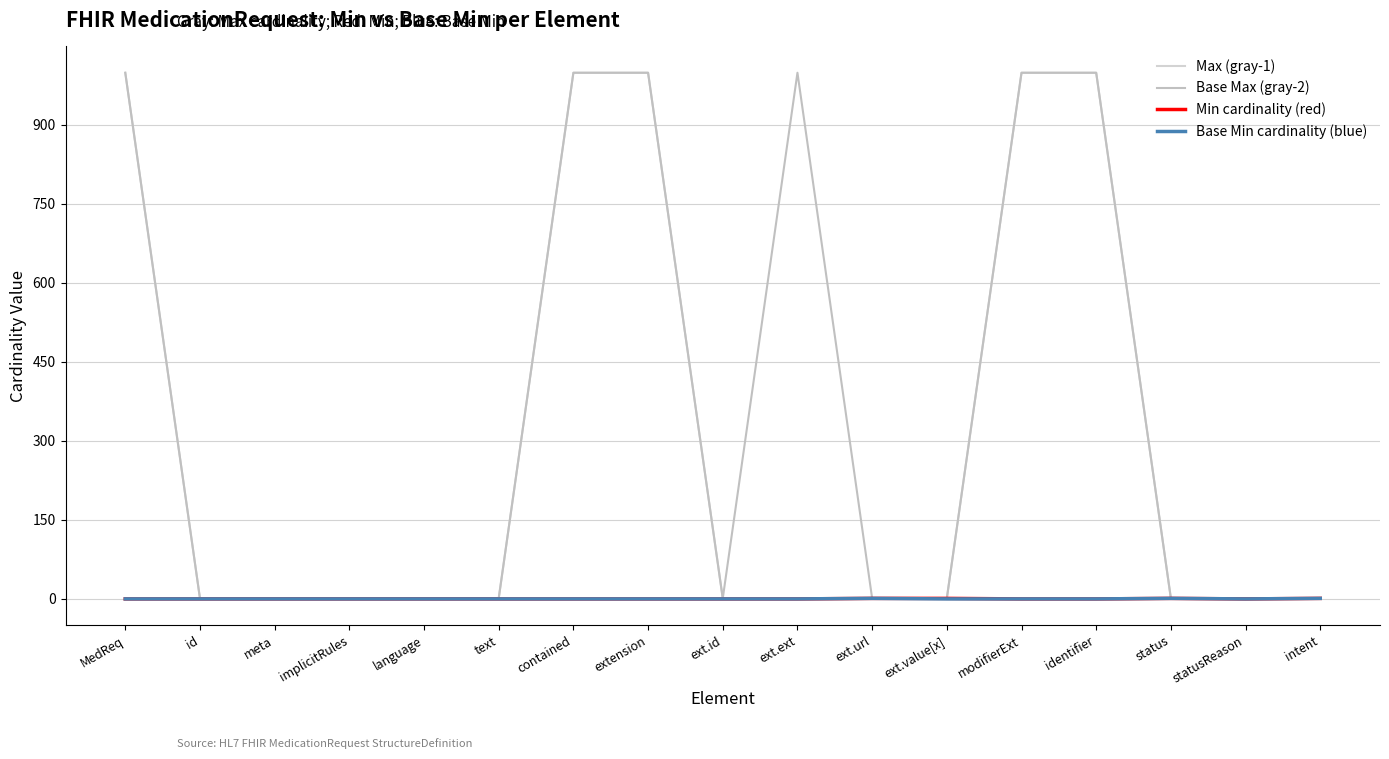

At which category does the chart reach its minimum across all series?

ext.ext